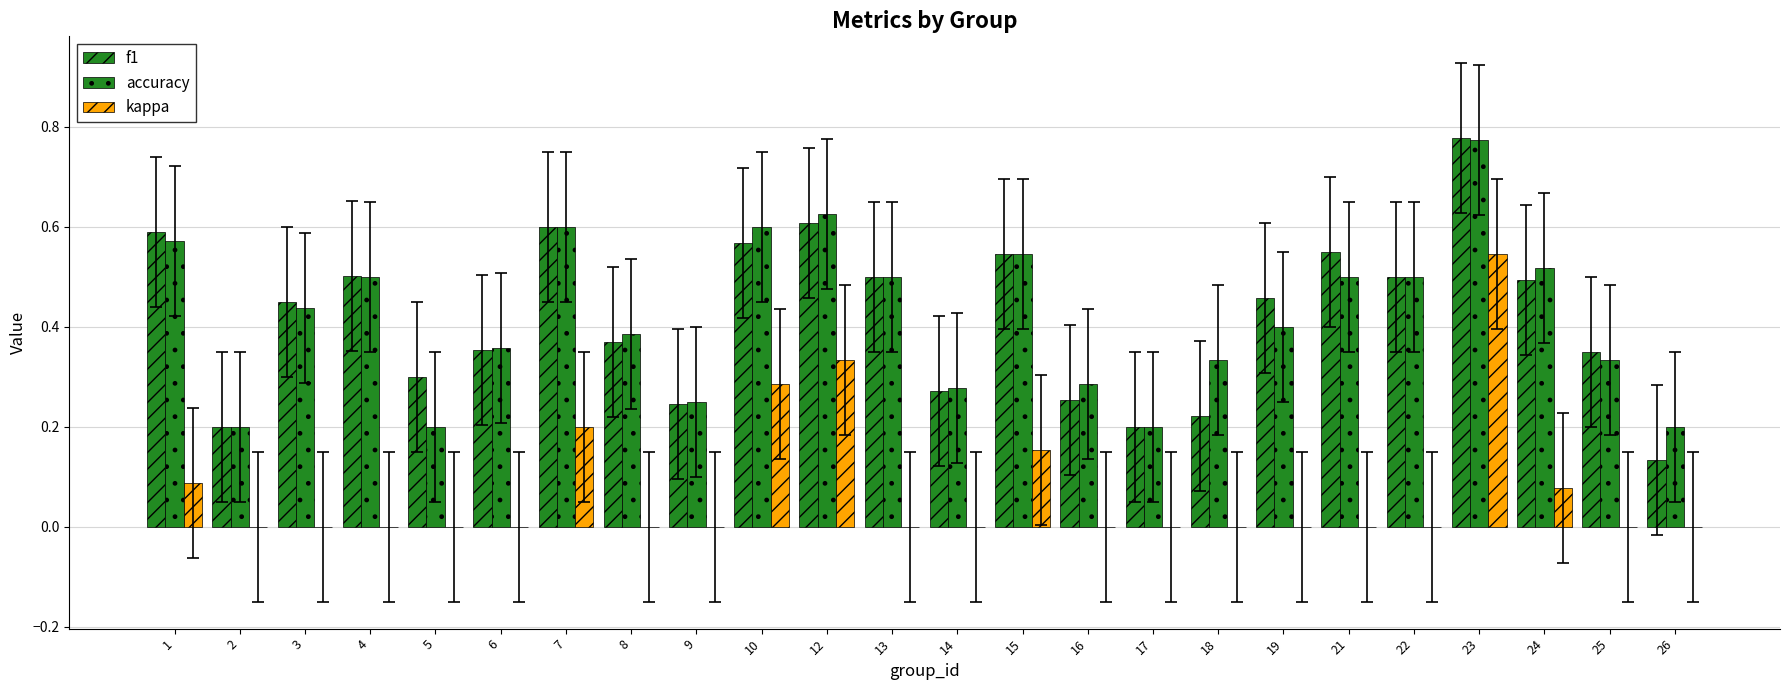

What is the value of the f1 bar at the 7th from the left?

0.6